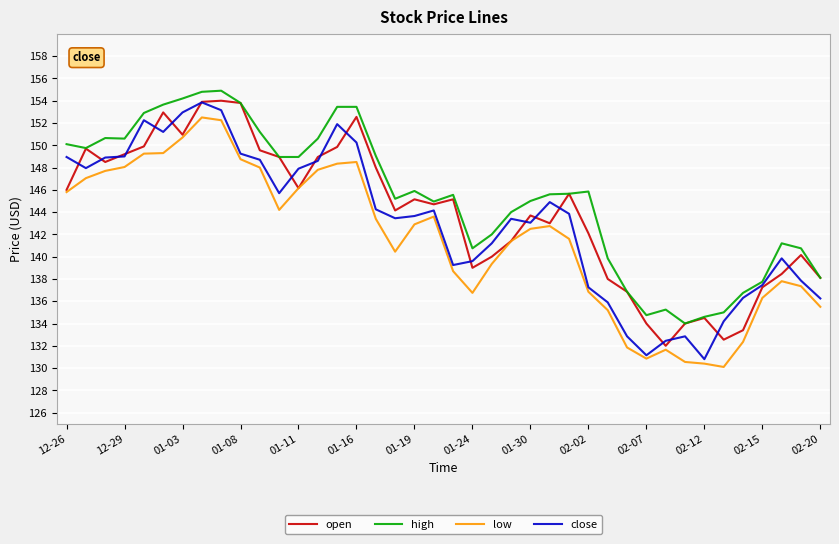

Count the number of categories in the chart.

40